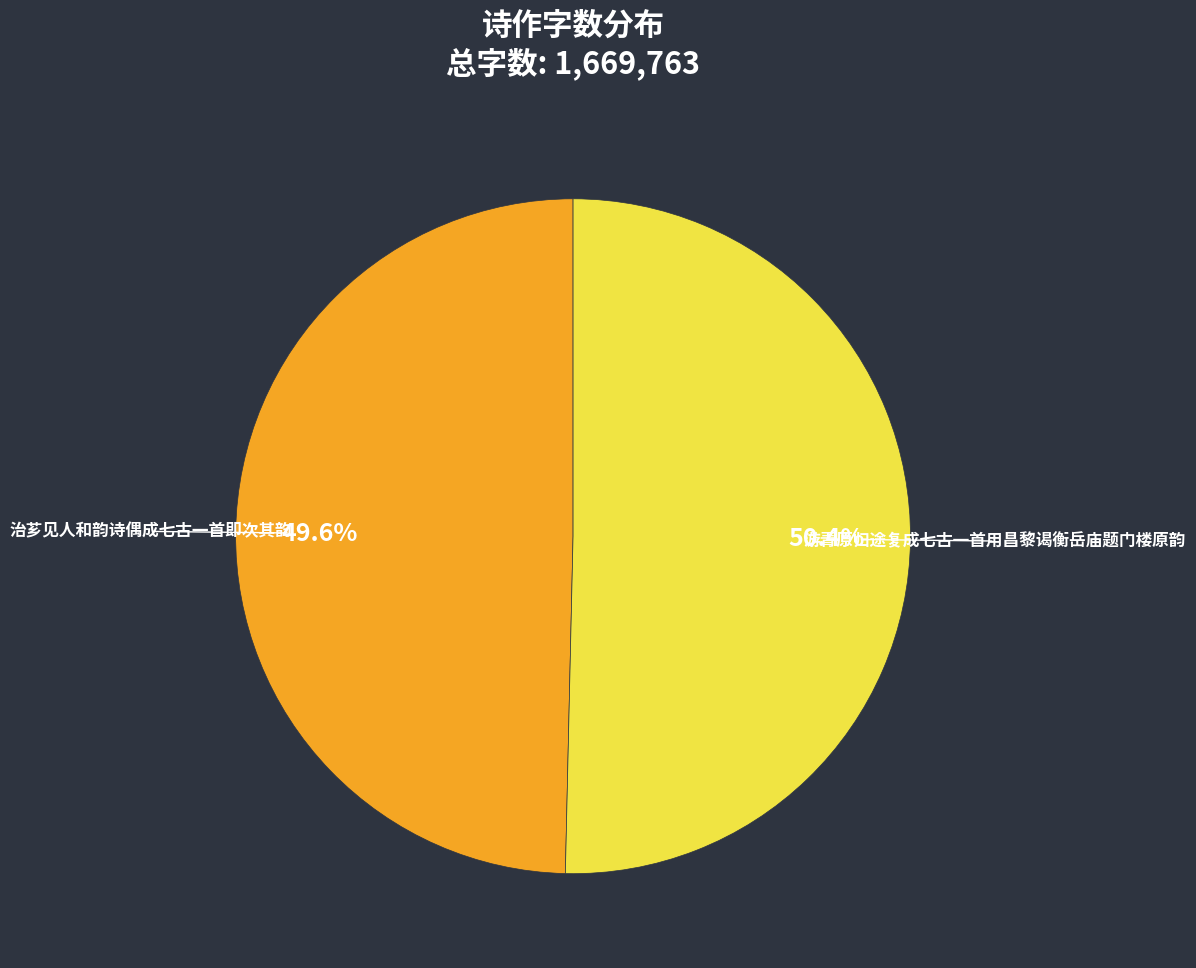

To the nearest percent, what percentage of the pie is 游青原归途复成七古一首用昌黎谒衡岳庙题门楼原韵?

50%